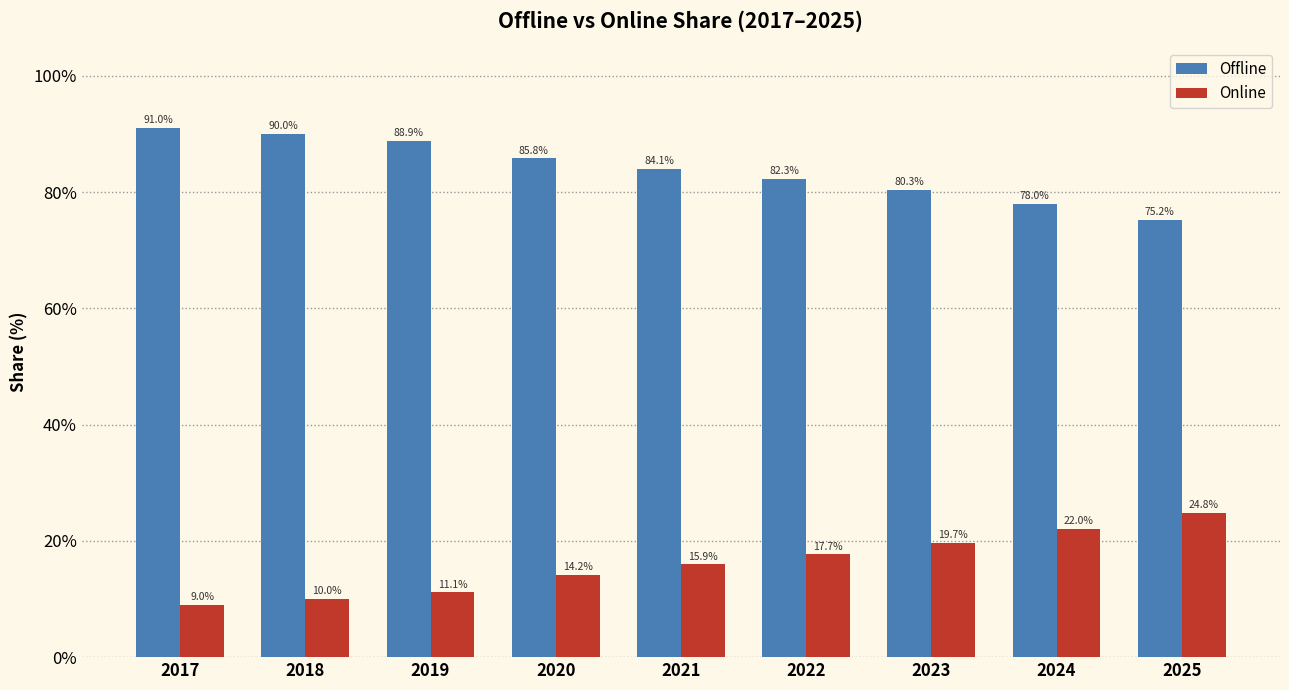

How many bars are there in each group?

2